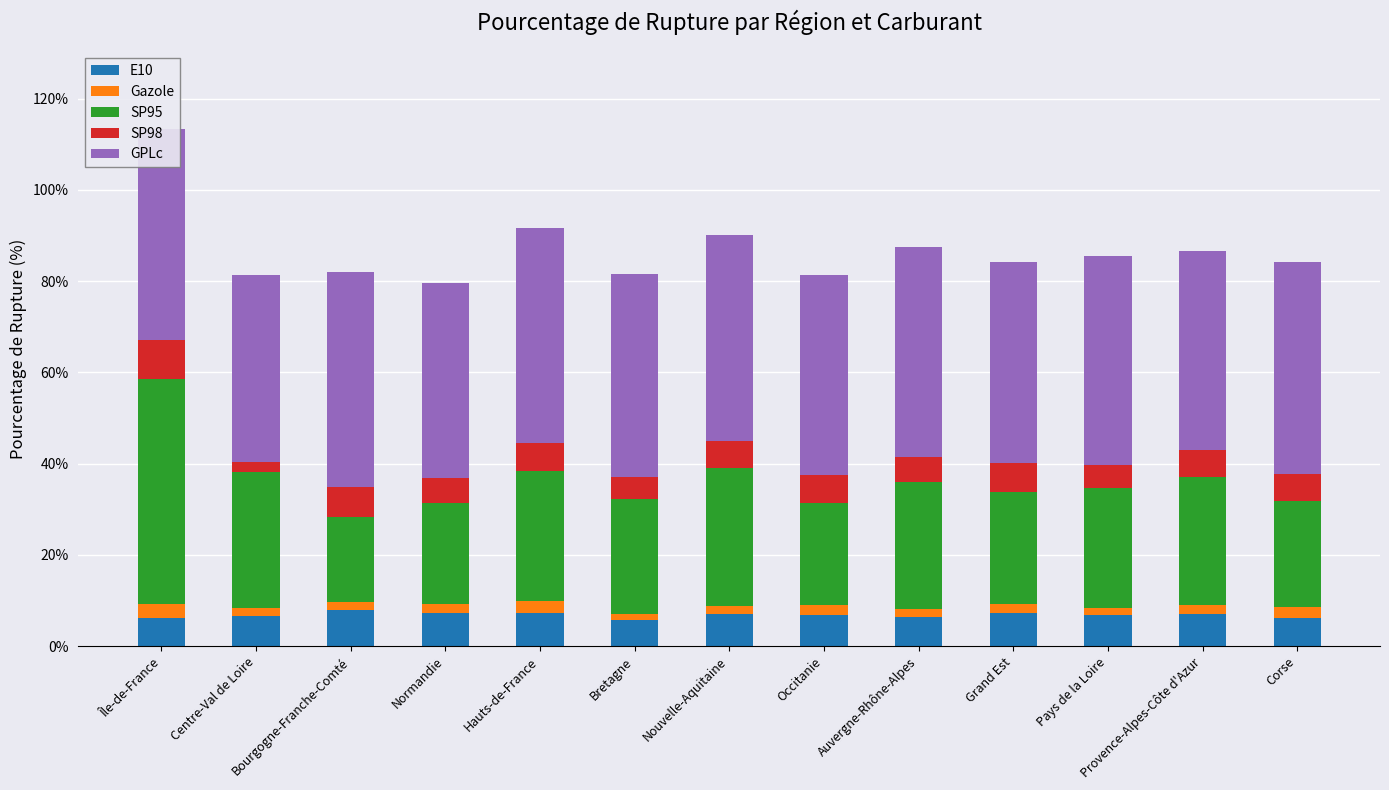

How many bars are there in total?

13